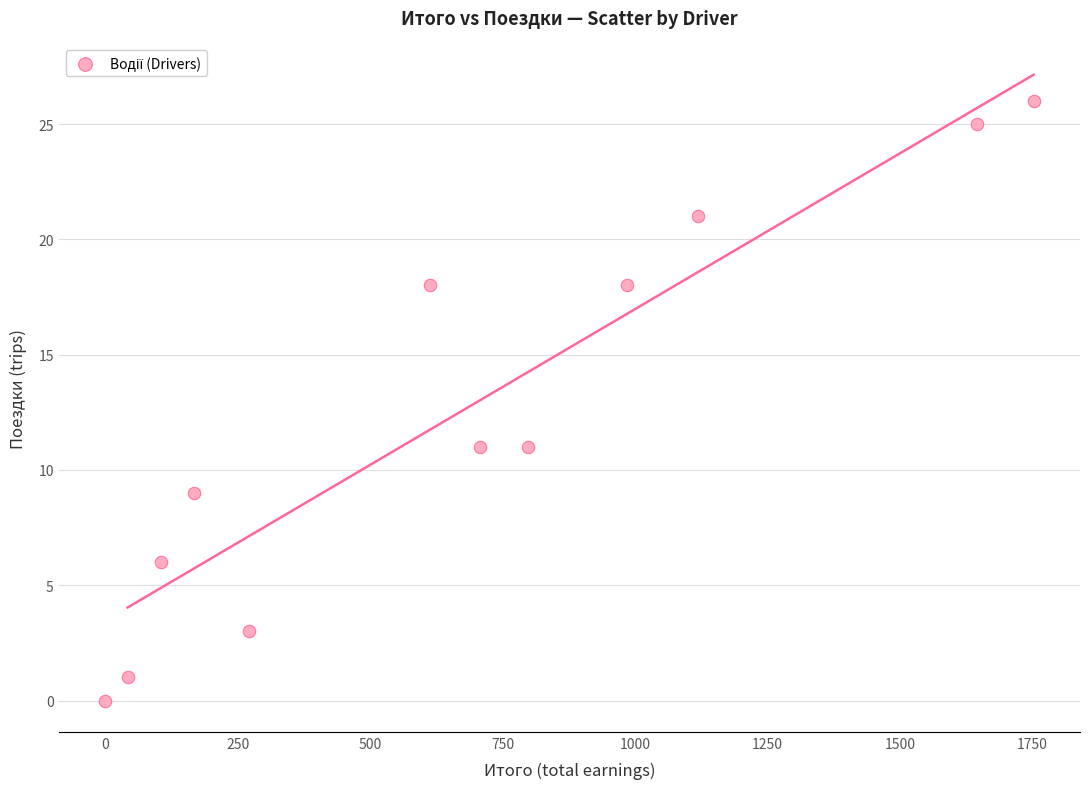

What is the average Y value?

12